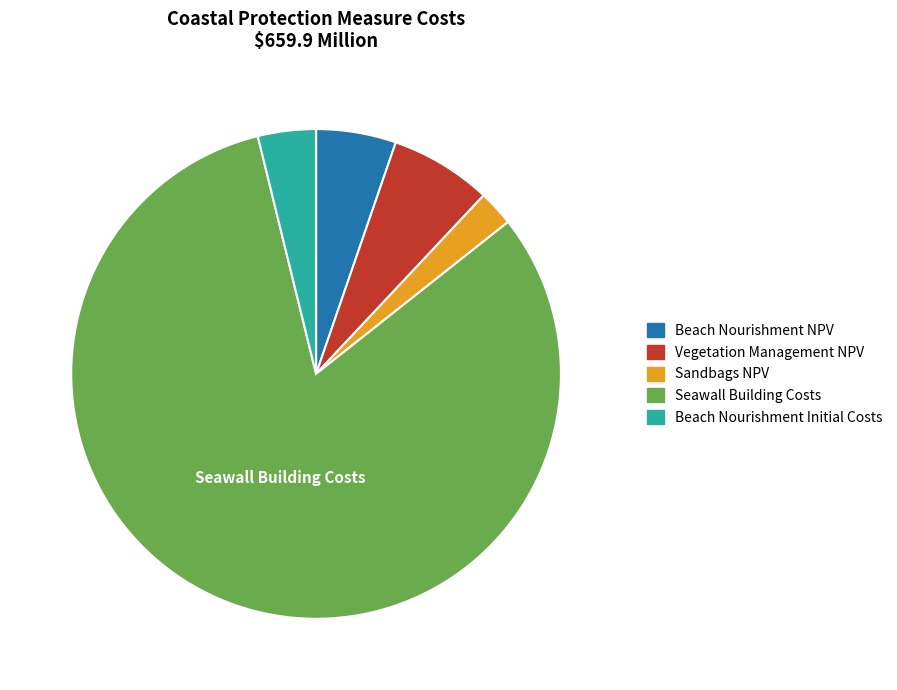

Combined, do Beach Nourishment Initial Costs and Beach Nourishment NPV account for over 50%?

No